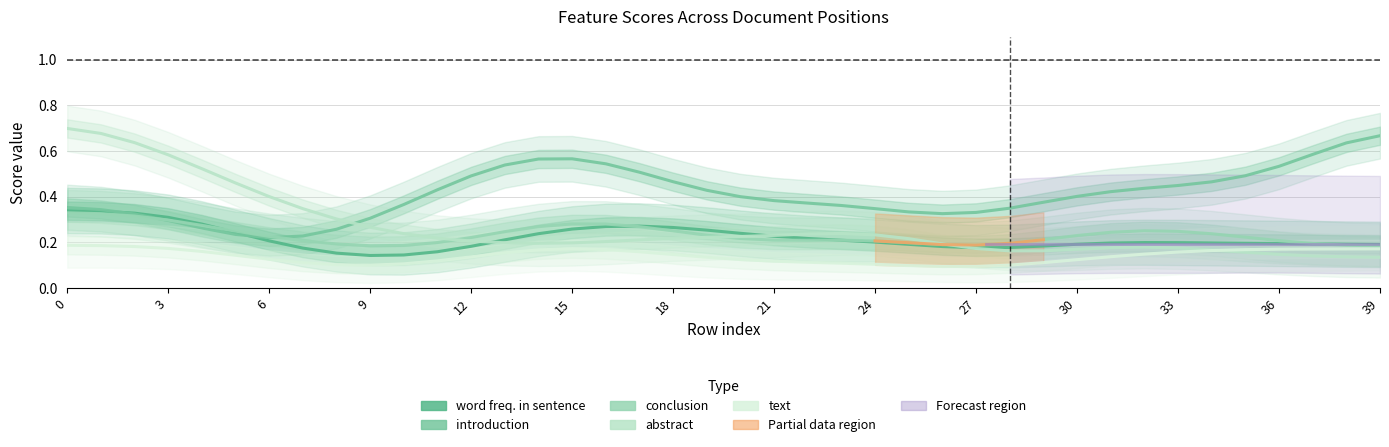

What is the total value across all series at 37?

1.3